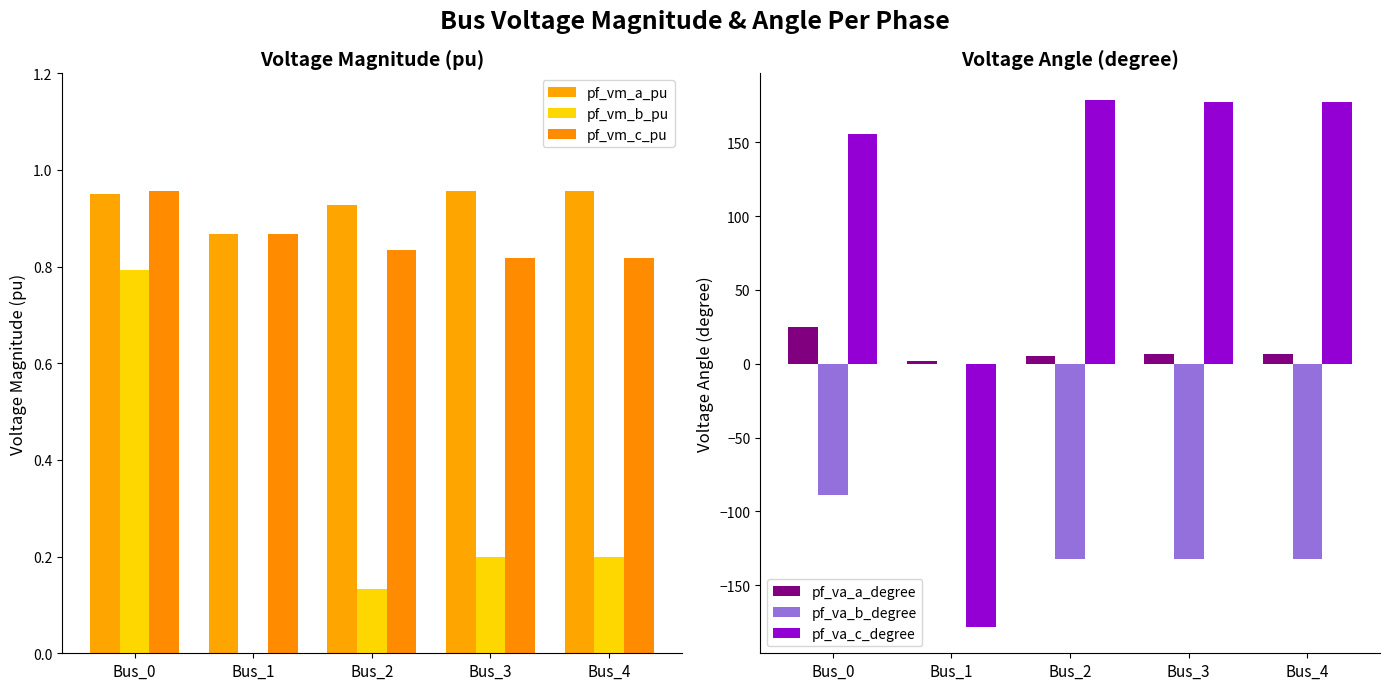

What is the value of the pf_vm_c_pu bar at the 4th from the left?

0.8